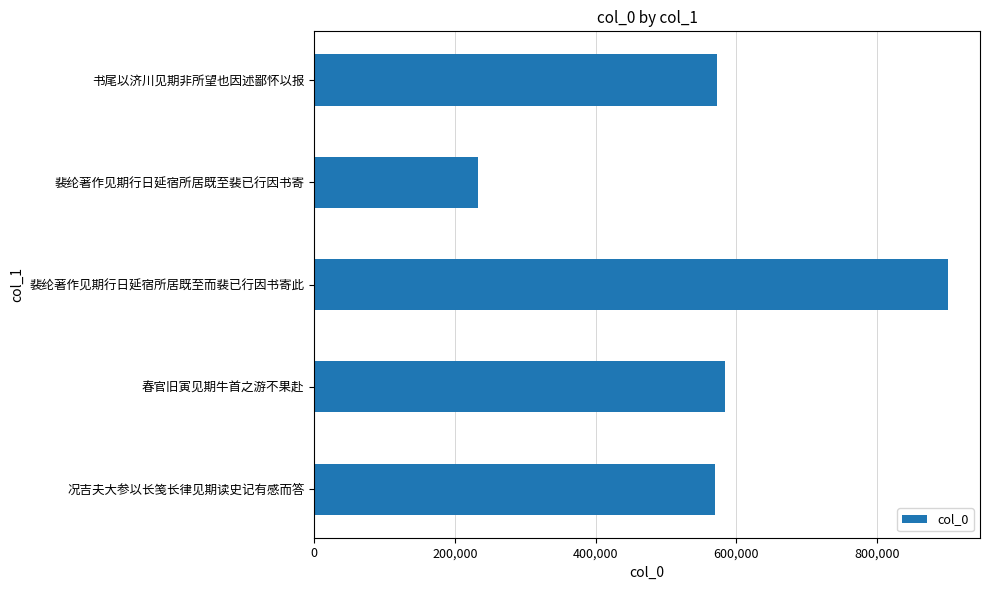

Is it true that the value at 况吉夫大参以长笺长律见期读史记有感而答 is 987102?

False